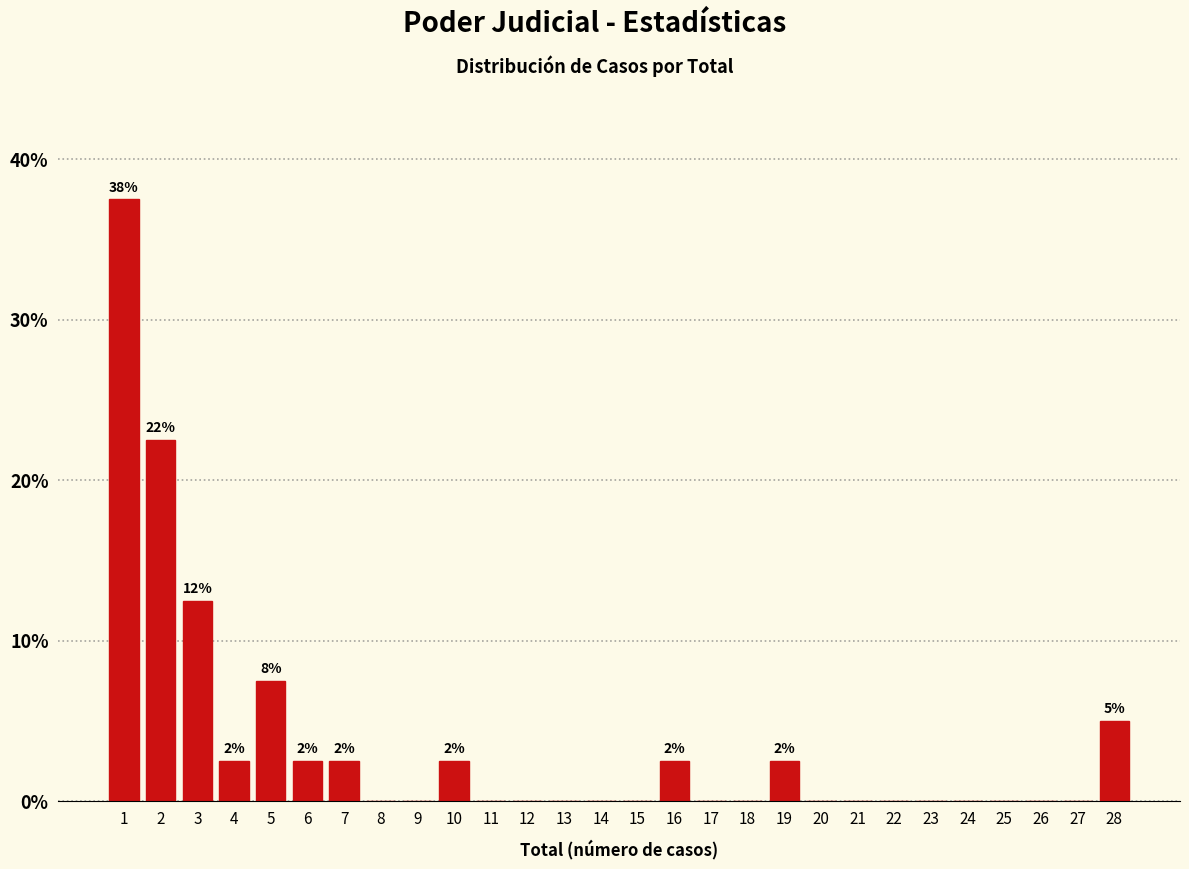

Reading right to left, transcribe all the data shown in this chart.

28=5.0	27=0.0	26=0.0	25=0.0	24=0.0	23=0.0	22=0.0	21=0.0	20=0.0	19=2.5	18=0.0	17=0.0	16=2.5	15=0.0	14=0.0	13=0.0	12=0.0	11=0.0	10=2.5	9=0.0	8=0.0	7=2.5	6=2.5	5=7.5	4=2.5	3=12.5	2=22.5	1=37.5